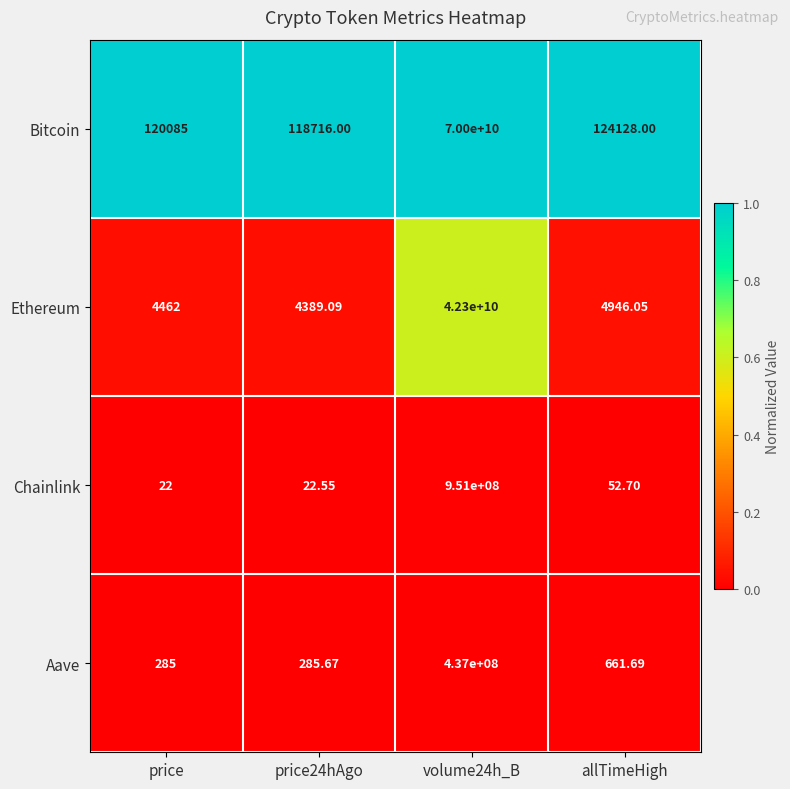

Which series has the largest total across all categories?

Bitcoin